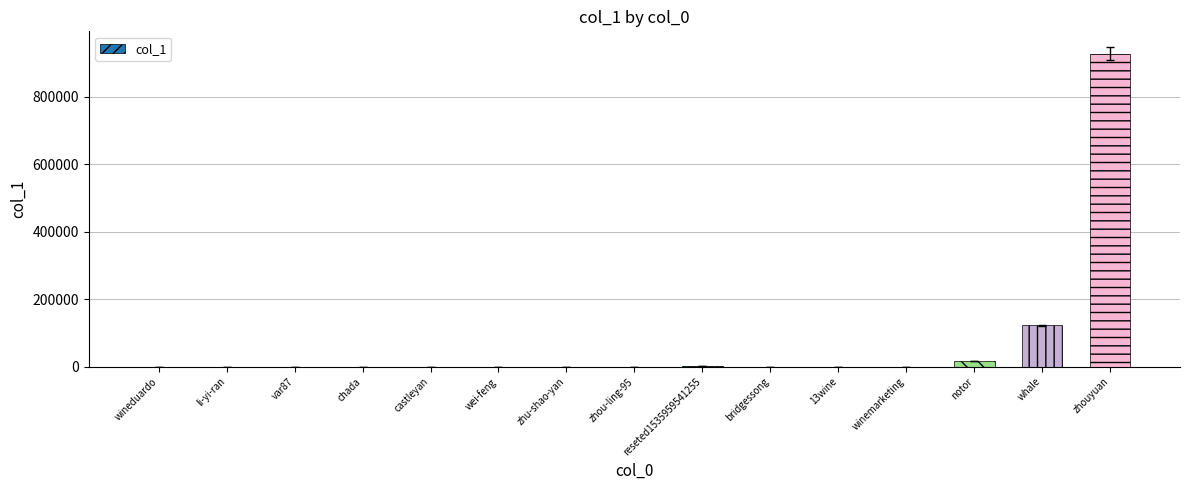

Where is the data nearest to the value 464215?

whale